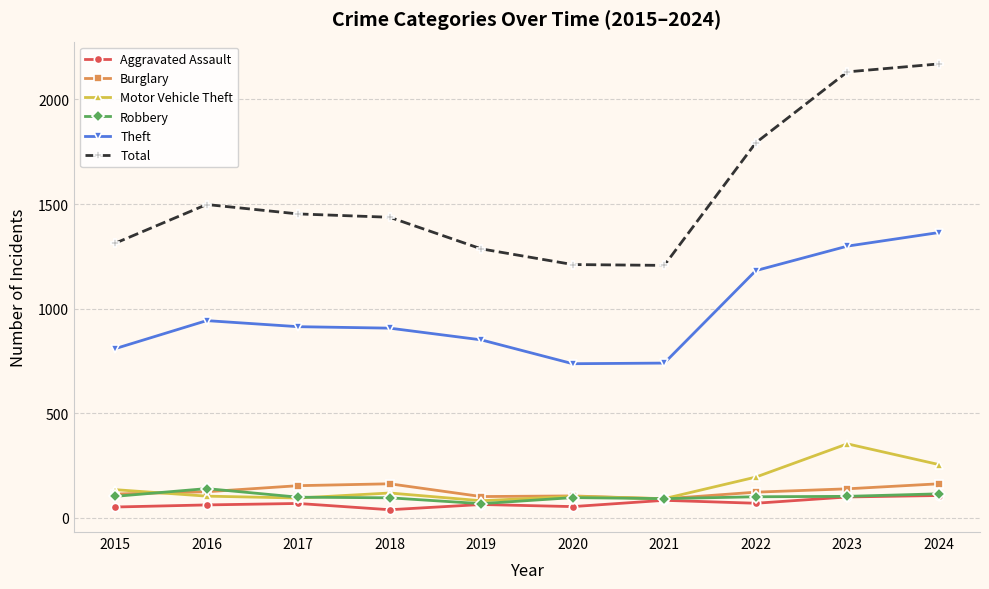

What is the total value across all series at 2022?

3464